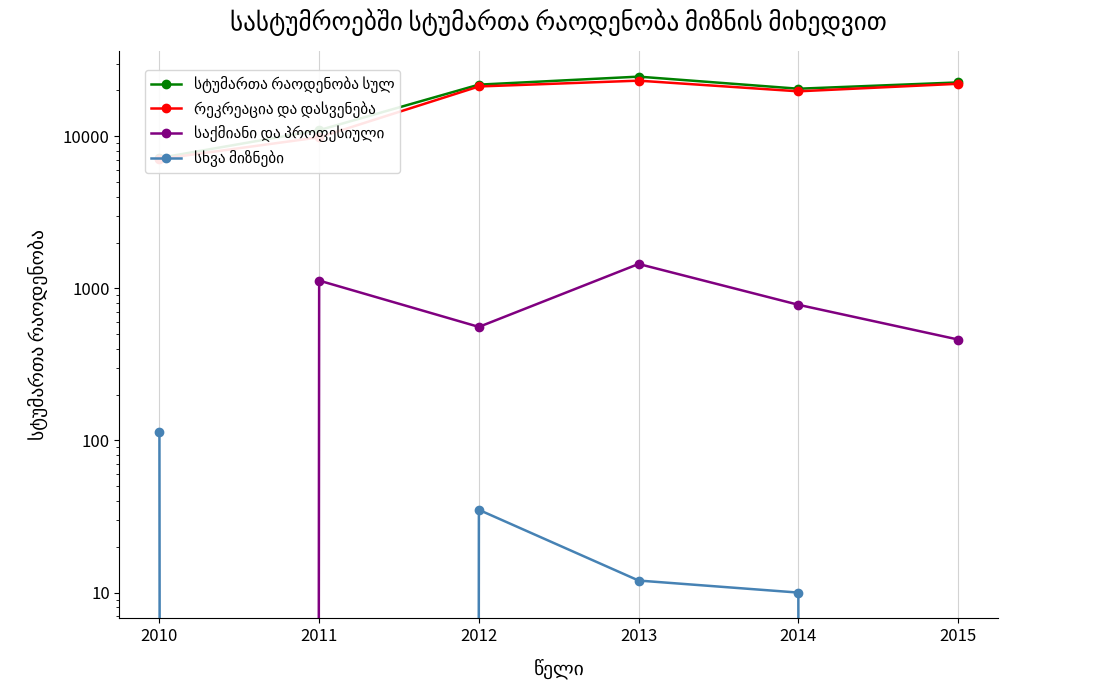

What is the average value of the საქმიანი და პროფესიული series?

728